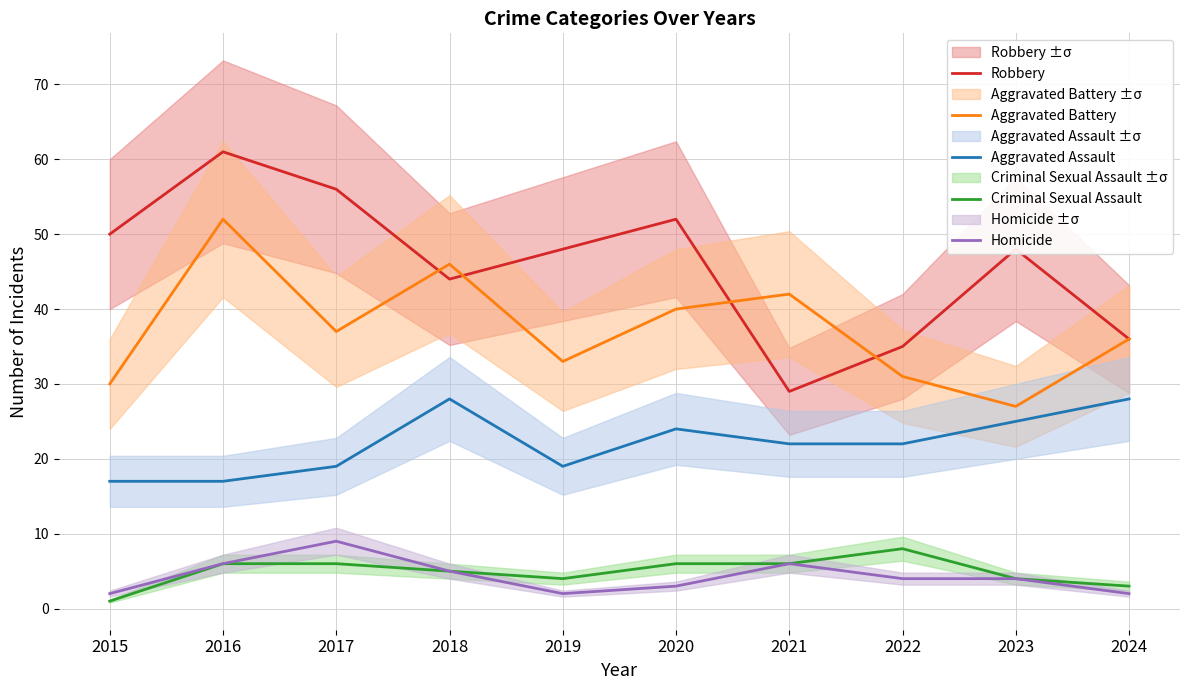

Rank the series at 2018 from lowest to highest value.

Criminal Sexual Assault, Homicide, Aggravated Assault, Robbery, Aggravated Battery